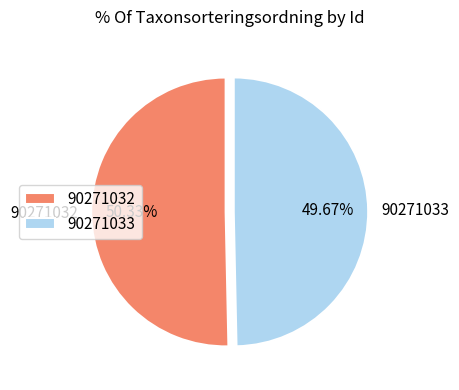

To the nearest percent, what is the average slice percentage?

50%